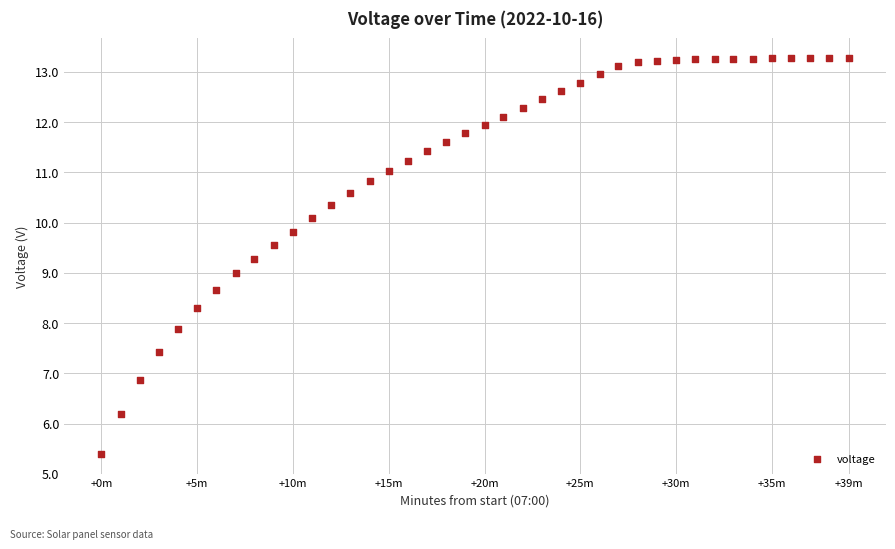

What is the range of X values (max minus min)?

39.0